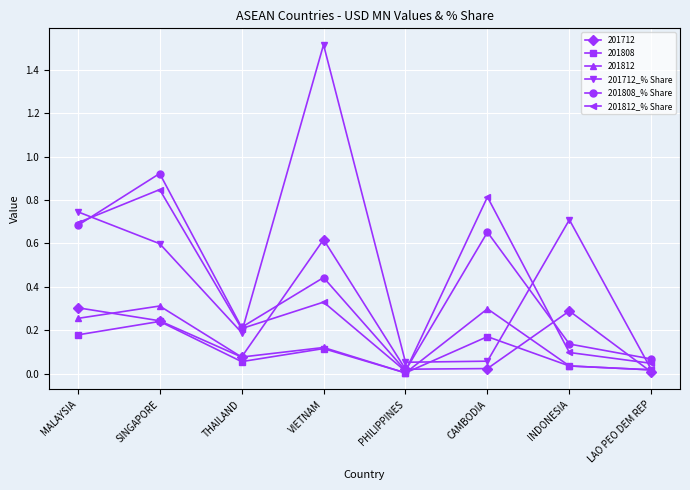

Which series has the widest spread of values?

201712_% Share